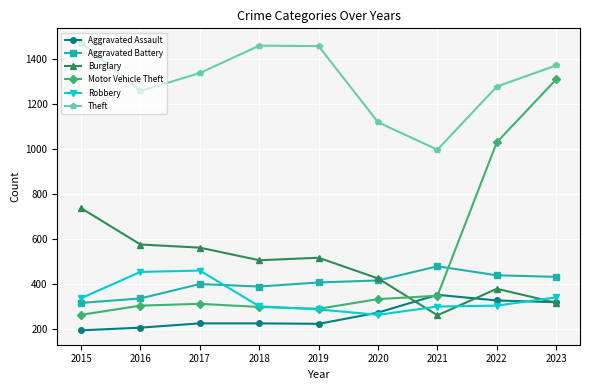

What is the total value across all series at 2019?

3183